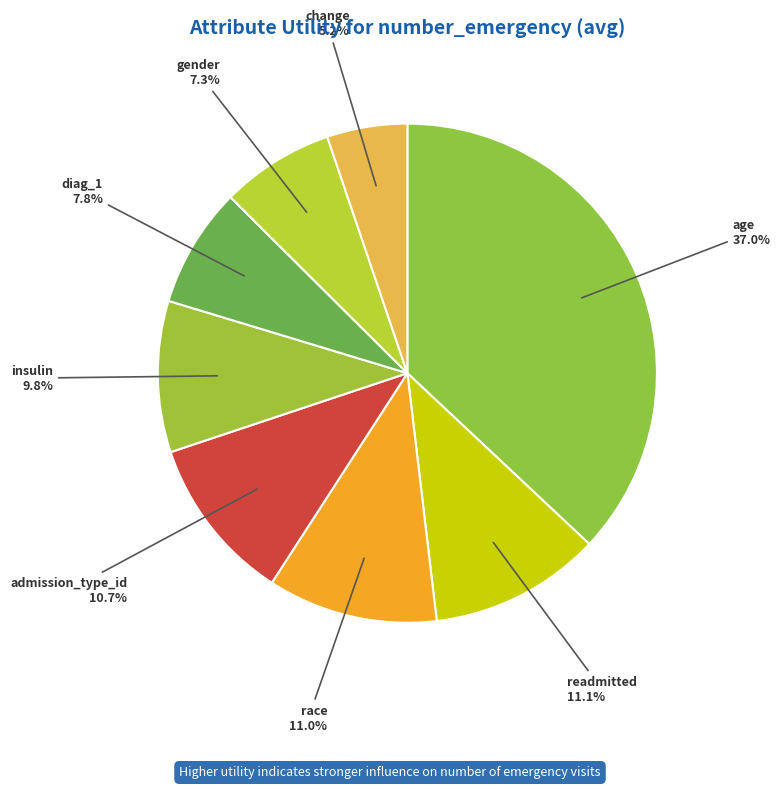

Is there any slice that represents more than half of the pie?

No